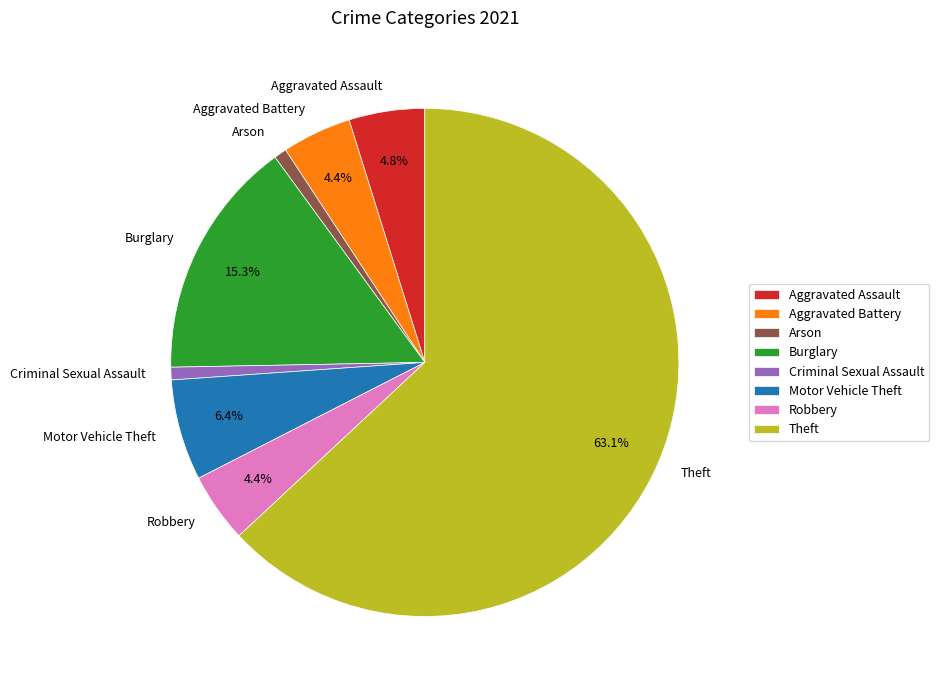

The Aggravated Battery slice represents 14% of the pie. True or false?

False